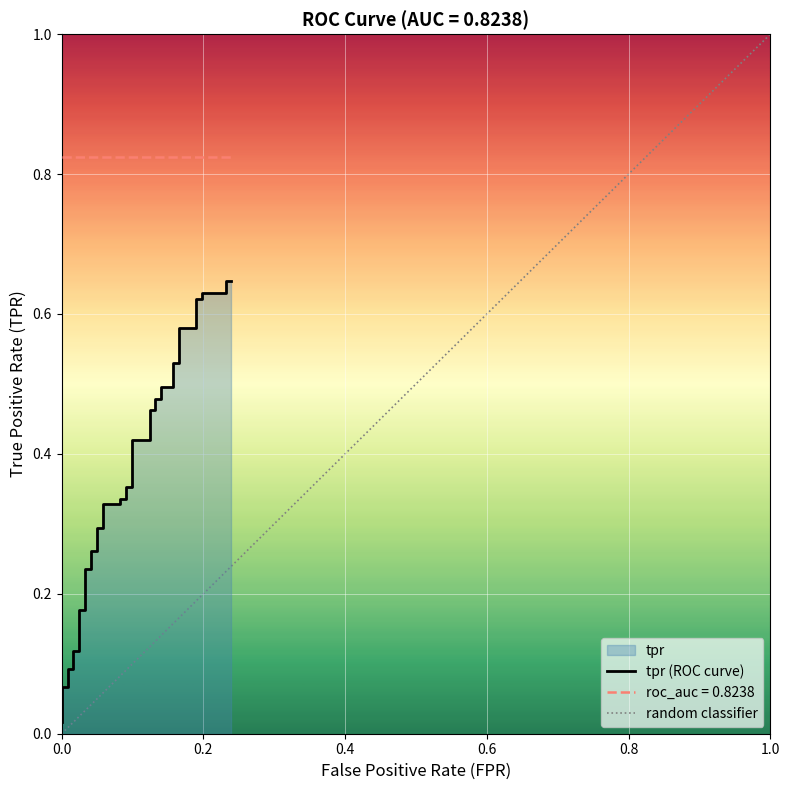

How many lines are shown in the chart?

1